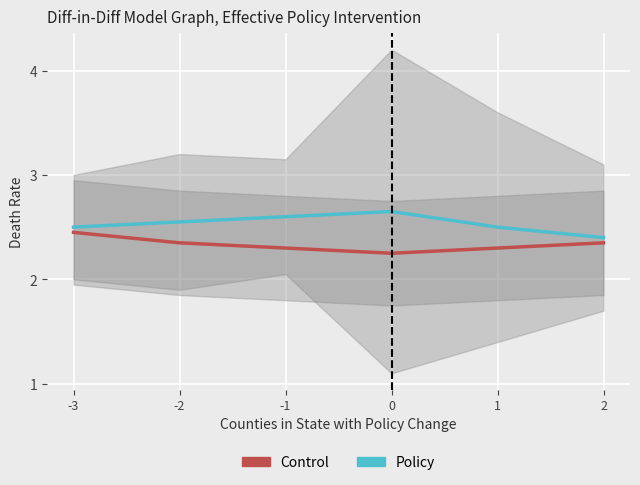

The value of Policy at 2 is 2.4. True or false?

True